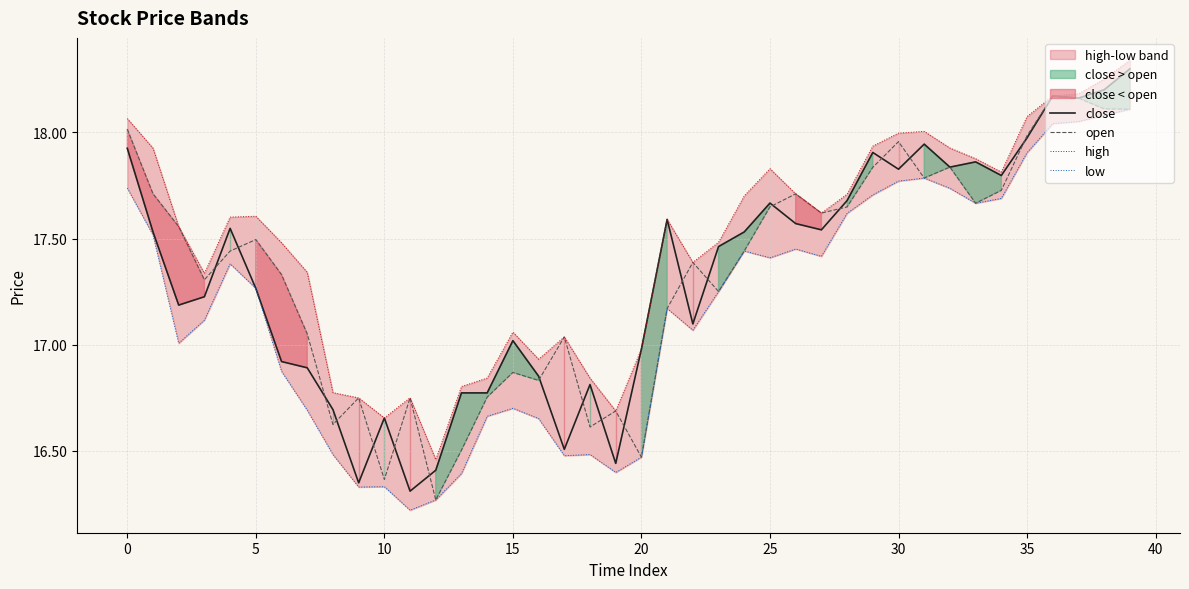

The close series shows 17.0 at 20. True or false?

True